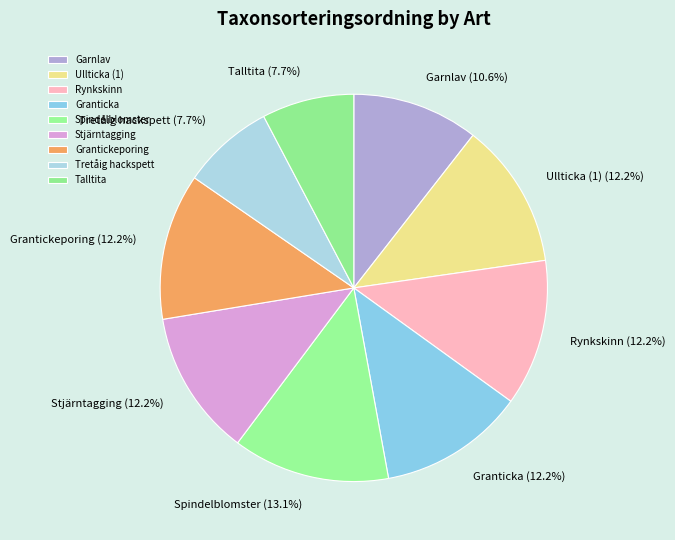

To the nearest percent, what is the difference between the Tretåig hackspett and Garnlav slice percentages?

3%